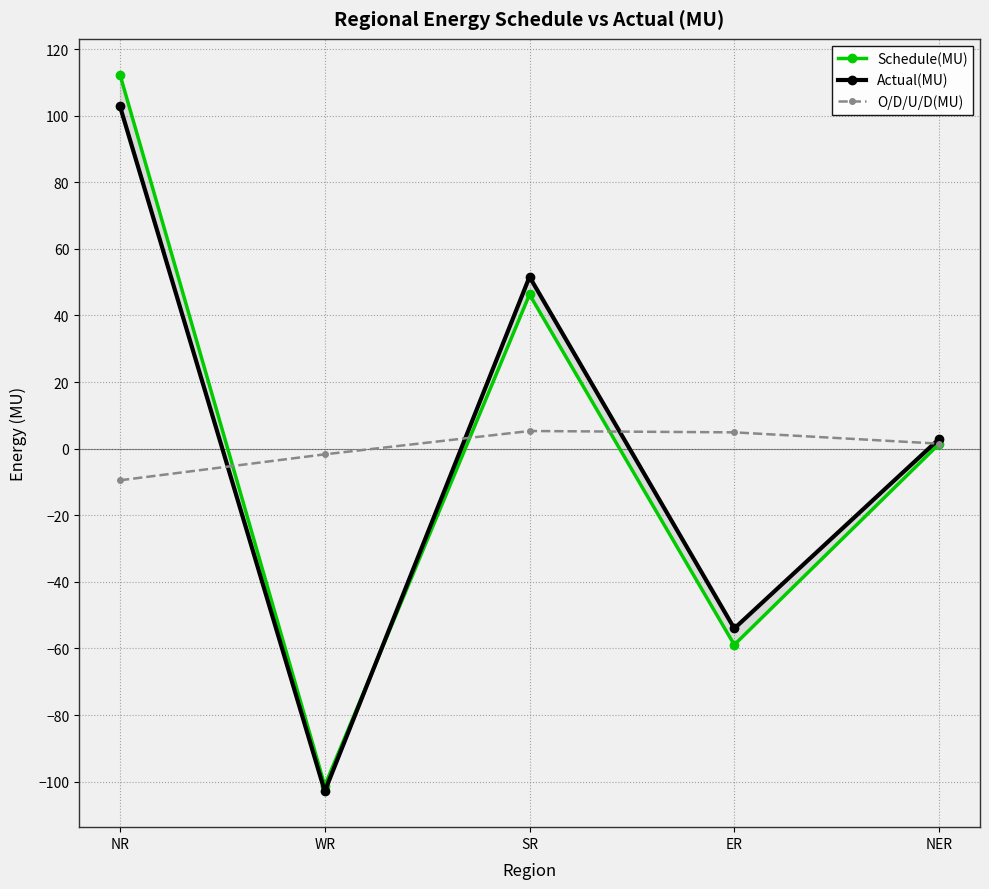

What is the spread (max minus min) of values at NER?

1.5